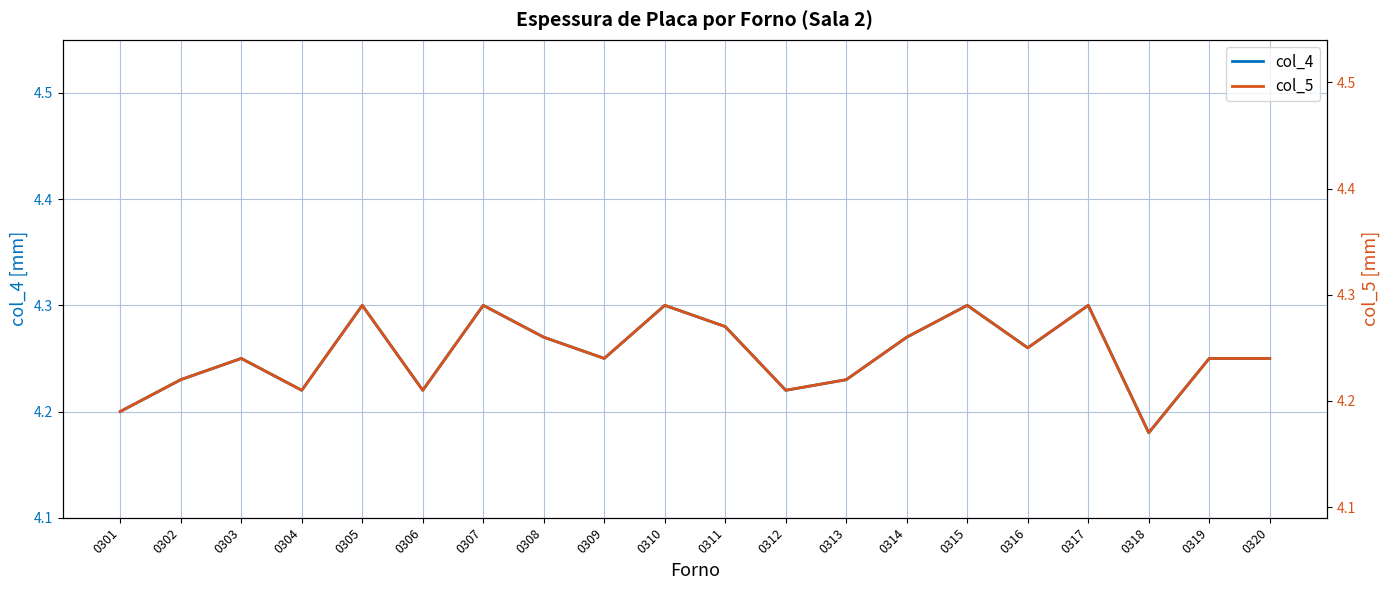

Does the chart display data point markers on the line(s)?

No